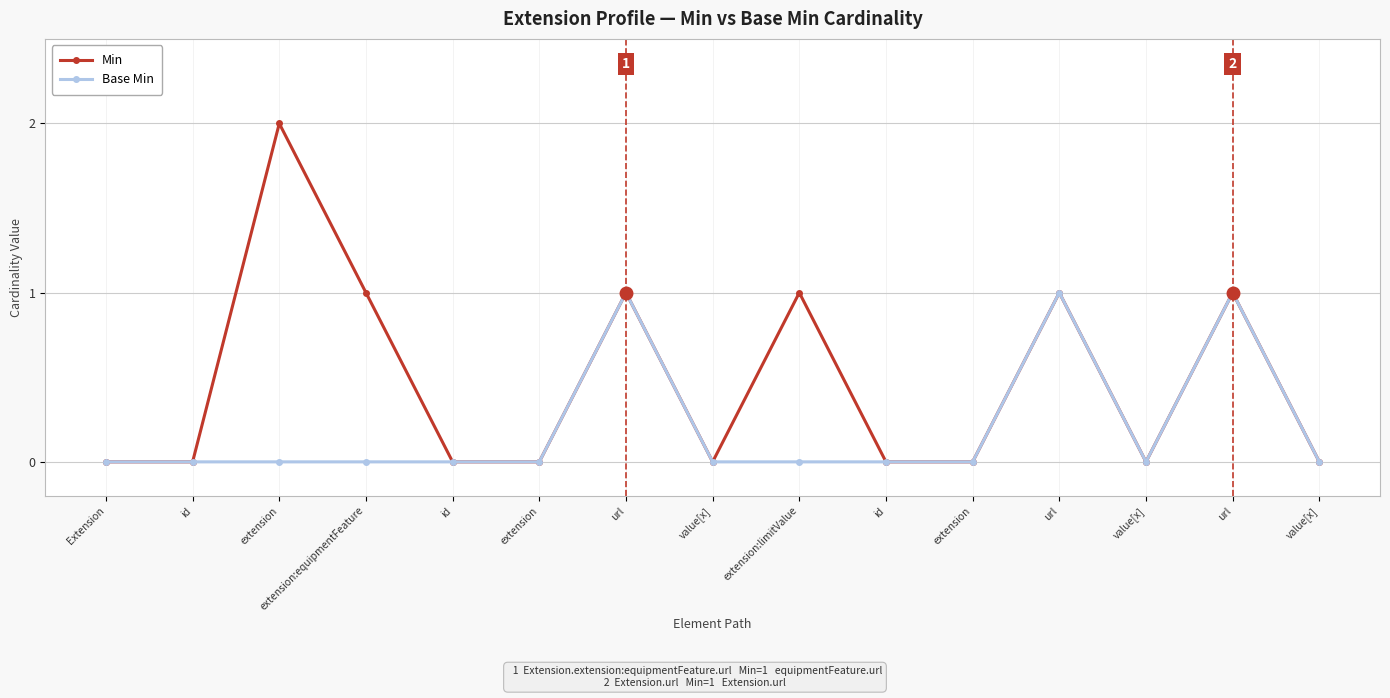

What is the difference between the maximum and minimum values in the Base Min series?

1